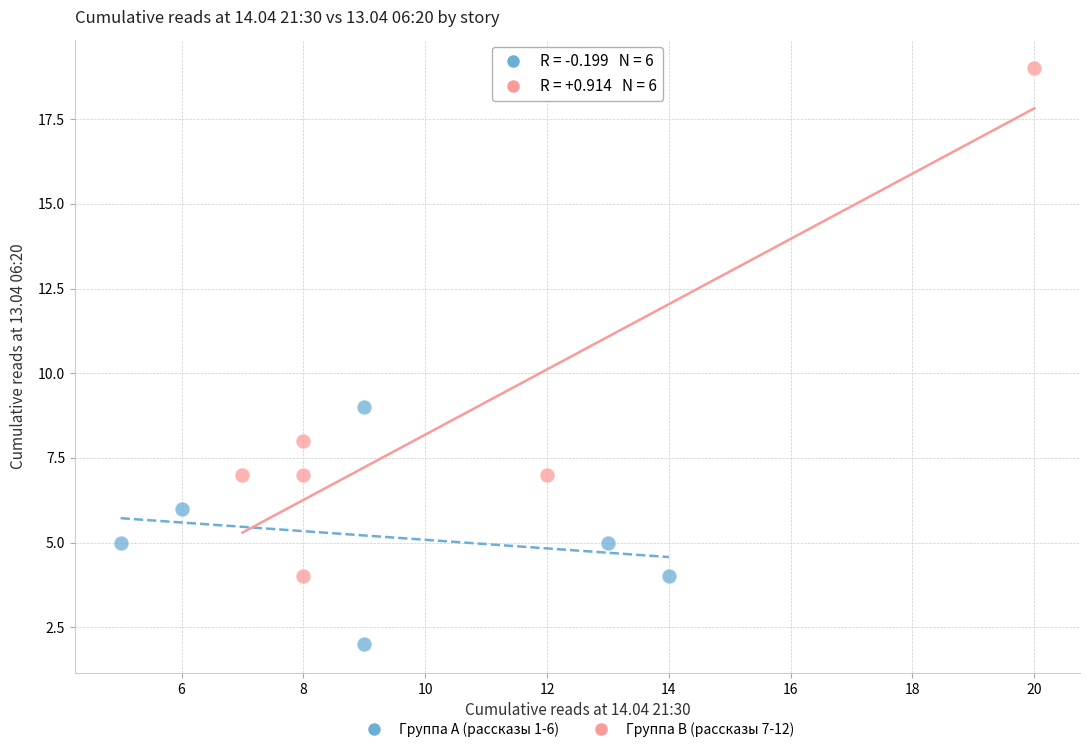

Which series has the largest Y range (max minus min)?

Группа B (рассказы 7-12)